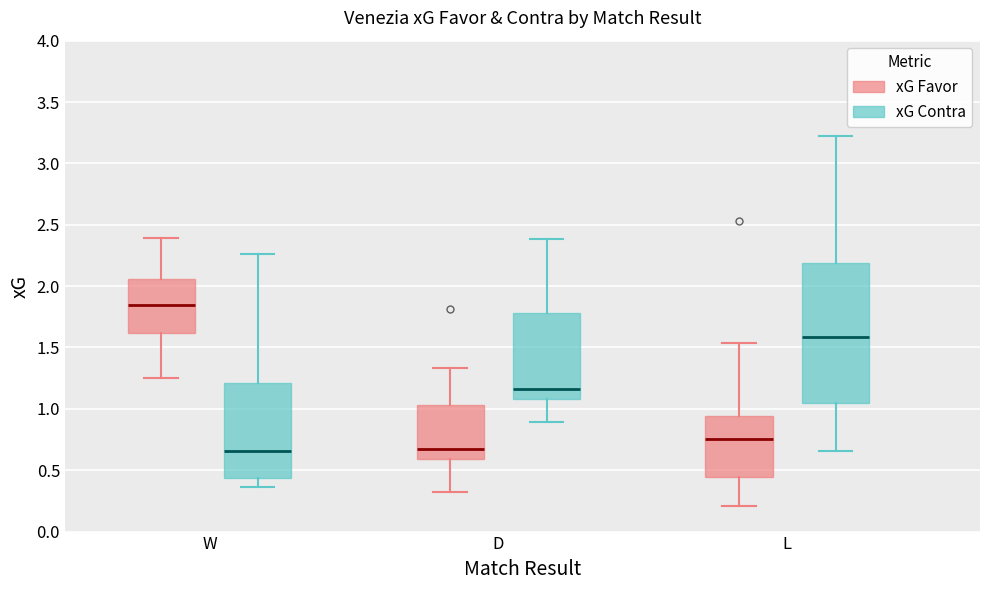

Where does the lower whisker of the box for W (xG Favor) end on the y-axis? The values are not printed on the chart, so give them approximately, as read against the axis.

1.25